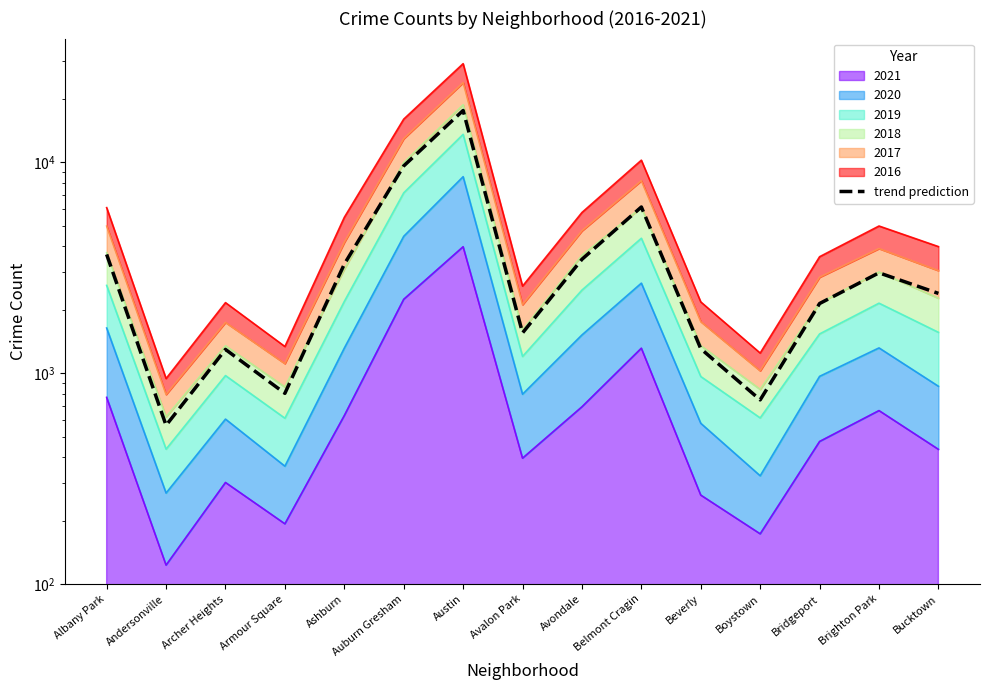

List the labels in order of value, largest first.

Austin, Auburn Gresham, Belmont Cragin, Albany Park, Avondale, Ashburn, Brighton Park, Bucktown, Bridgeport, Avalon Park, Beverly, Archer Heights, Armour Square, Boystown, Andersonville